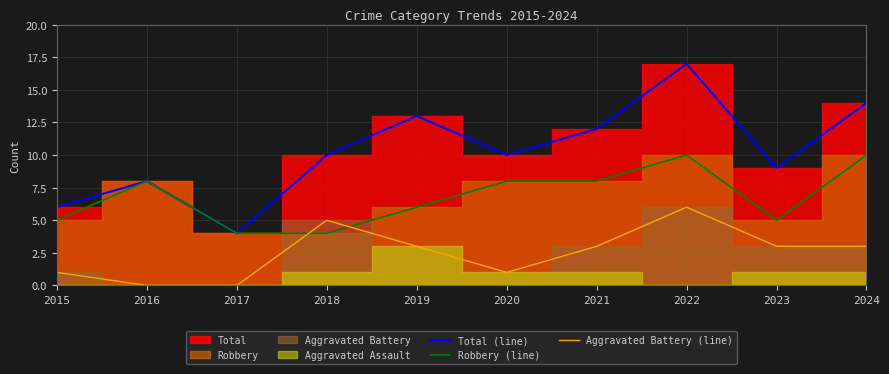

How many values in the Aggravated Battery (line) series exceed 3?

2